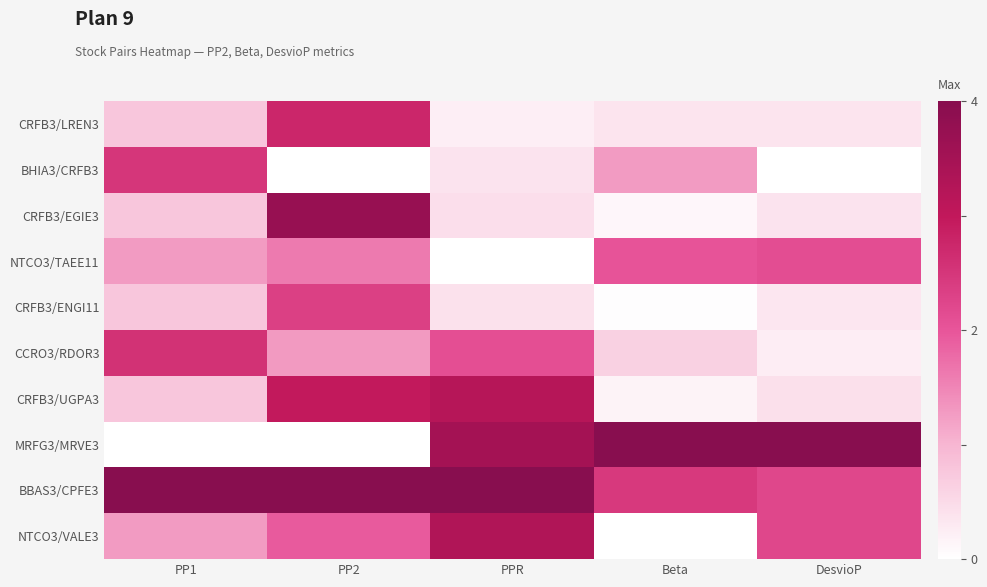

Which series changed the most between Beta and DesvioP?

NTCO3/VALE3